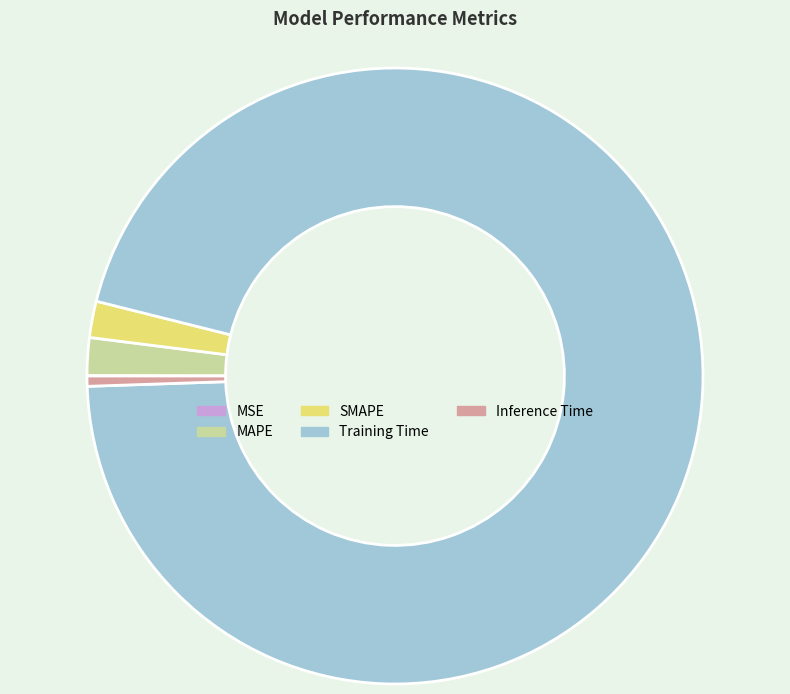

Is it true that Inference Time is 11% of the pie?

False